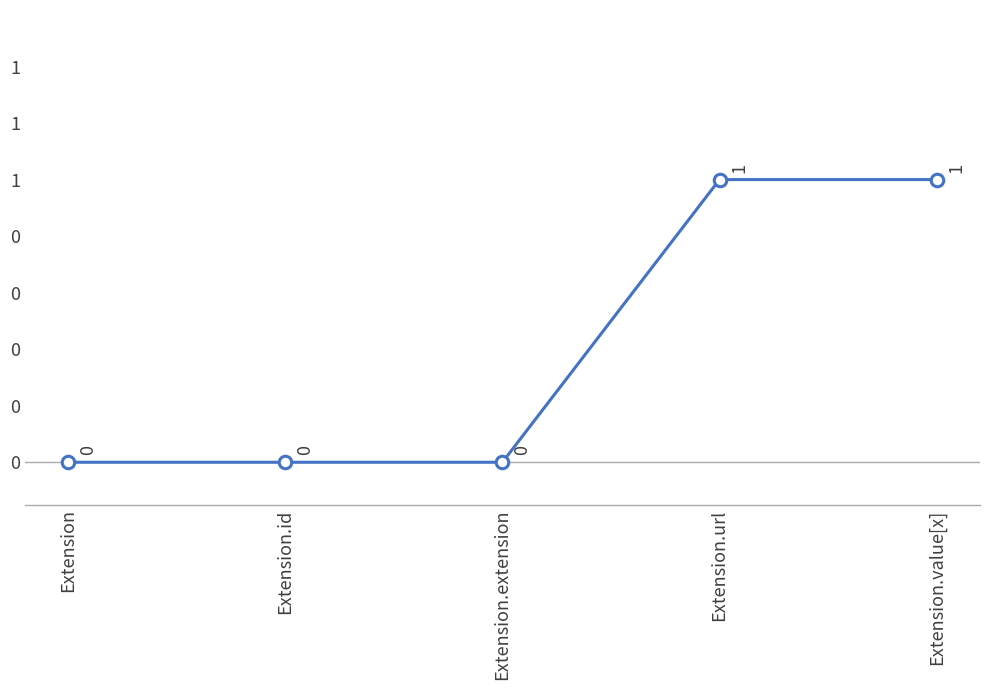

Does the chart have visible grid lines?

No